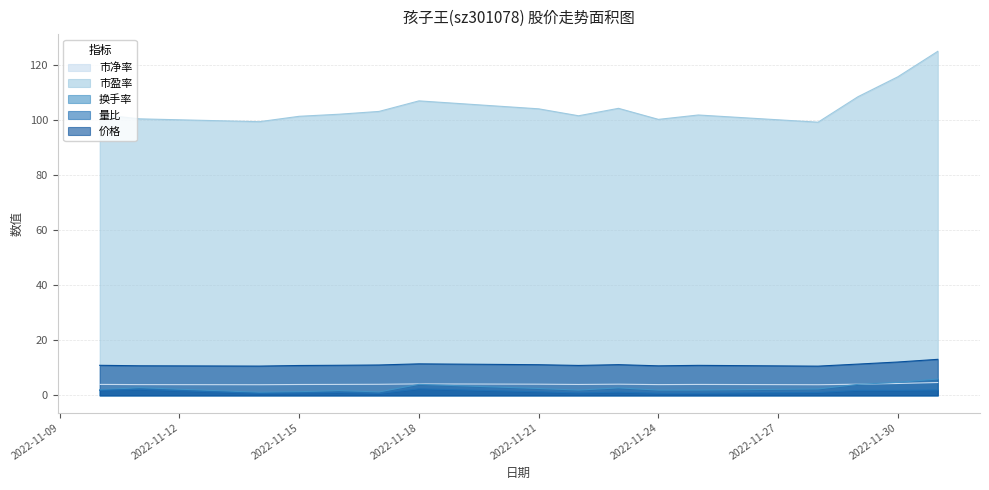

What is the highest value of the 市净率 series?

4.7